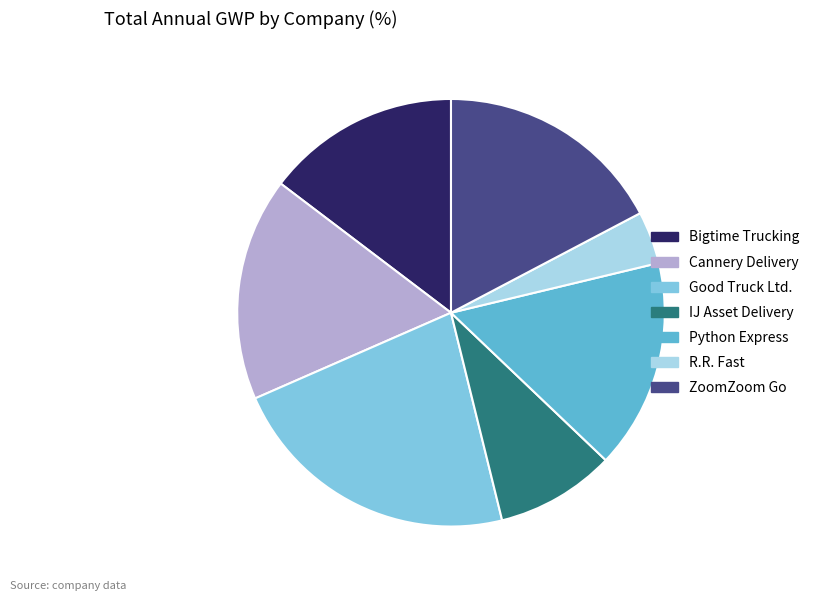

What is the ratio of the value at Python Express to the value at ZoomZoom Go?

0.9